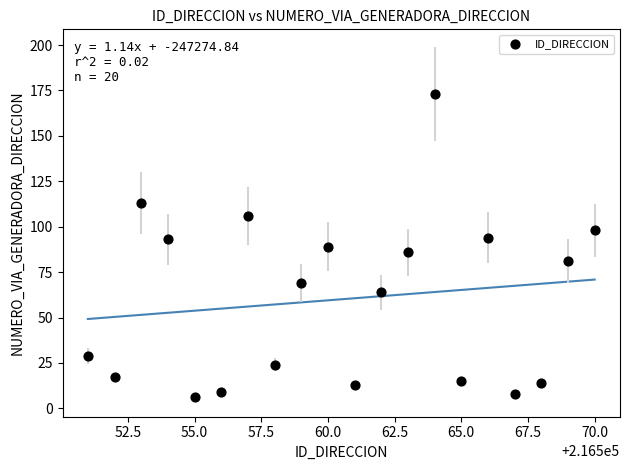

What is the range of X values (max minus min)?

19